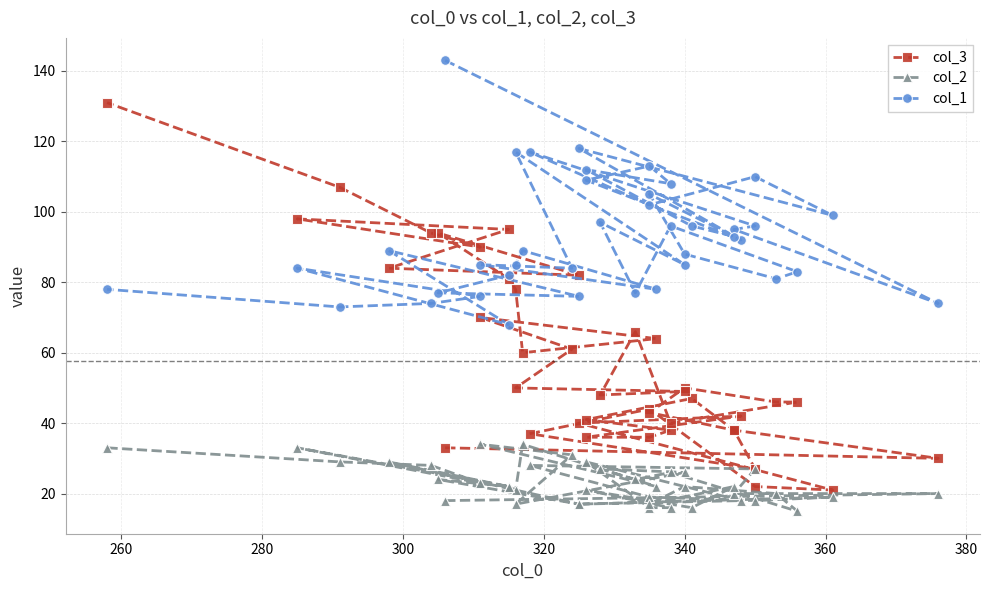

What is the value of the col_2 point at the 37th from the left?

23